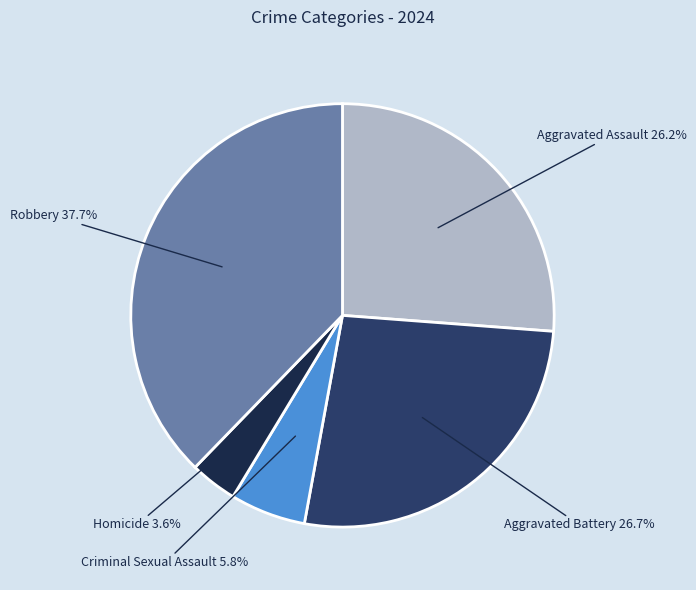

Which category has the biggest portion of the pie?

Robbery